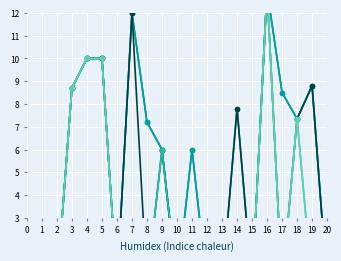

What is the difference between the highest and lowest values at 8?

7.2